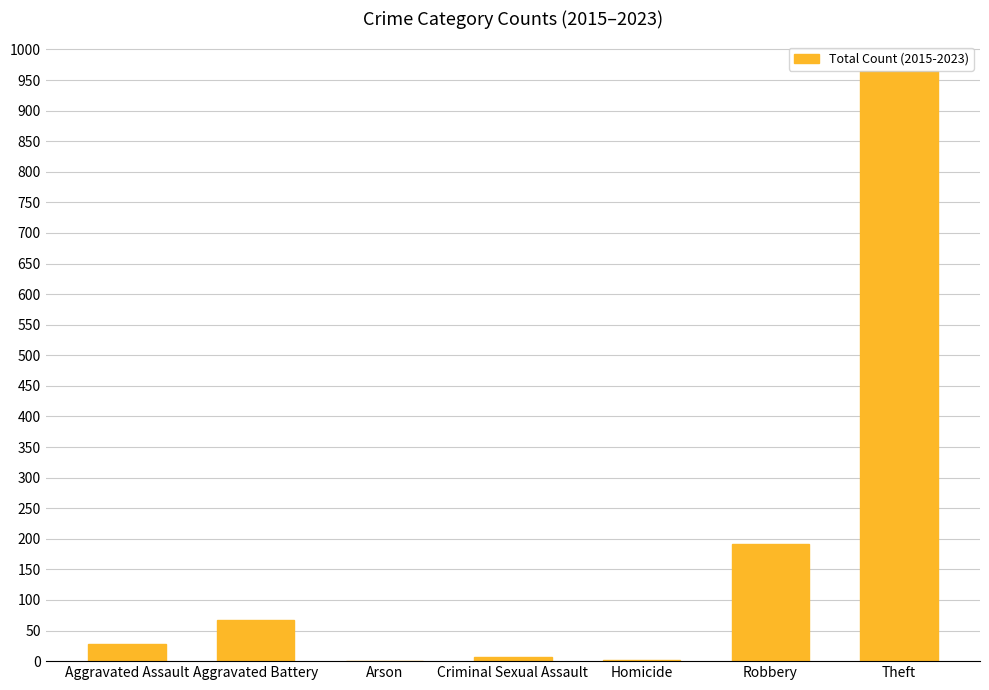

Are the bars grouped side by side (vs. stacked)?

No